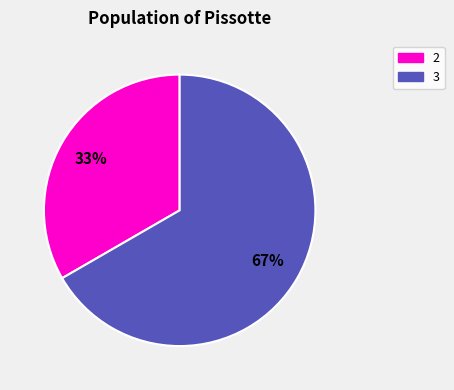

To the nearest percent, what is the average slice percentage?

50%